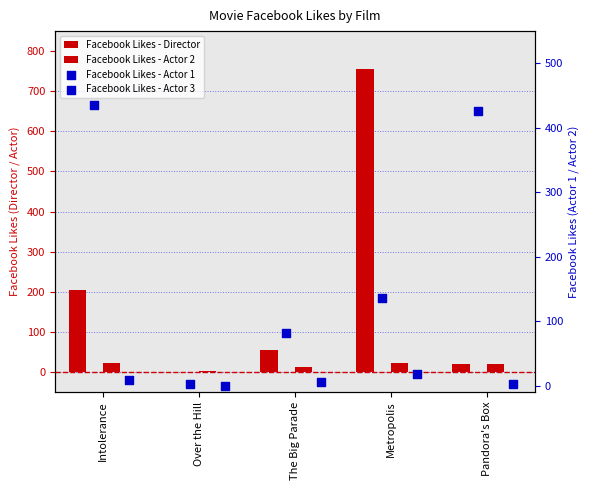

Which series has the widest spread of Y values?

Facebook Likes - Director